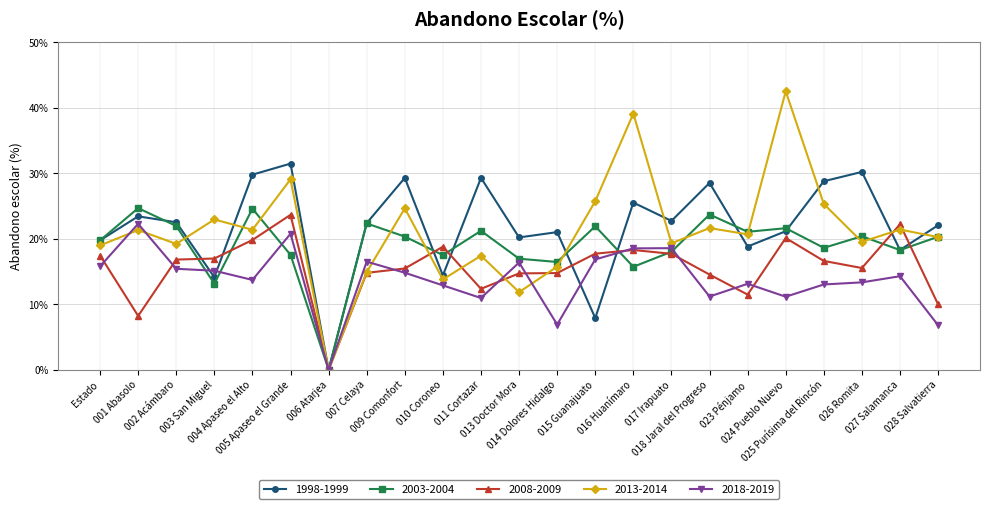

Is it true that 2003-2004 equals 7.4 at 025 Purísima del Rincón?

False